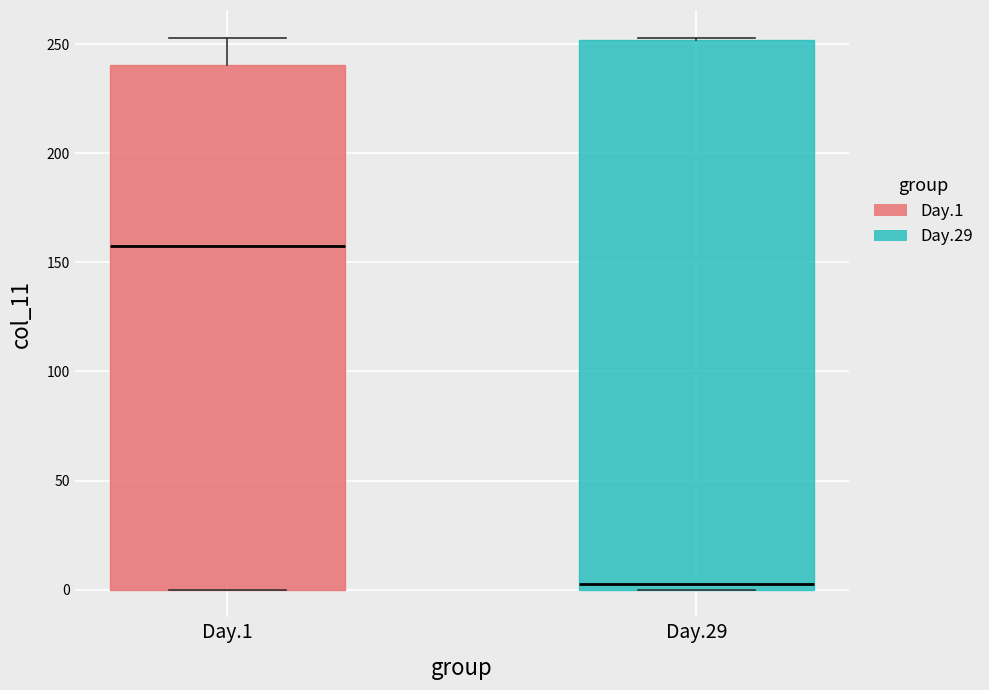

Which box's median line is the highest?

Day.1